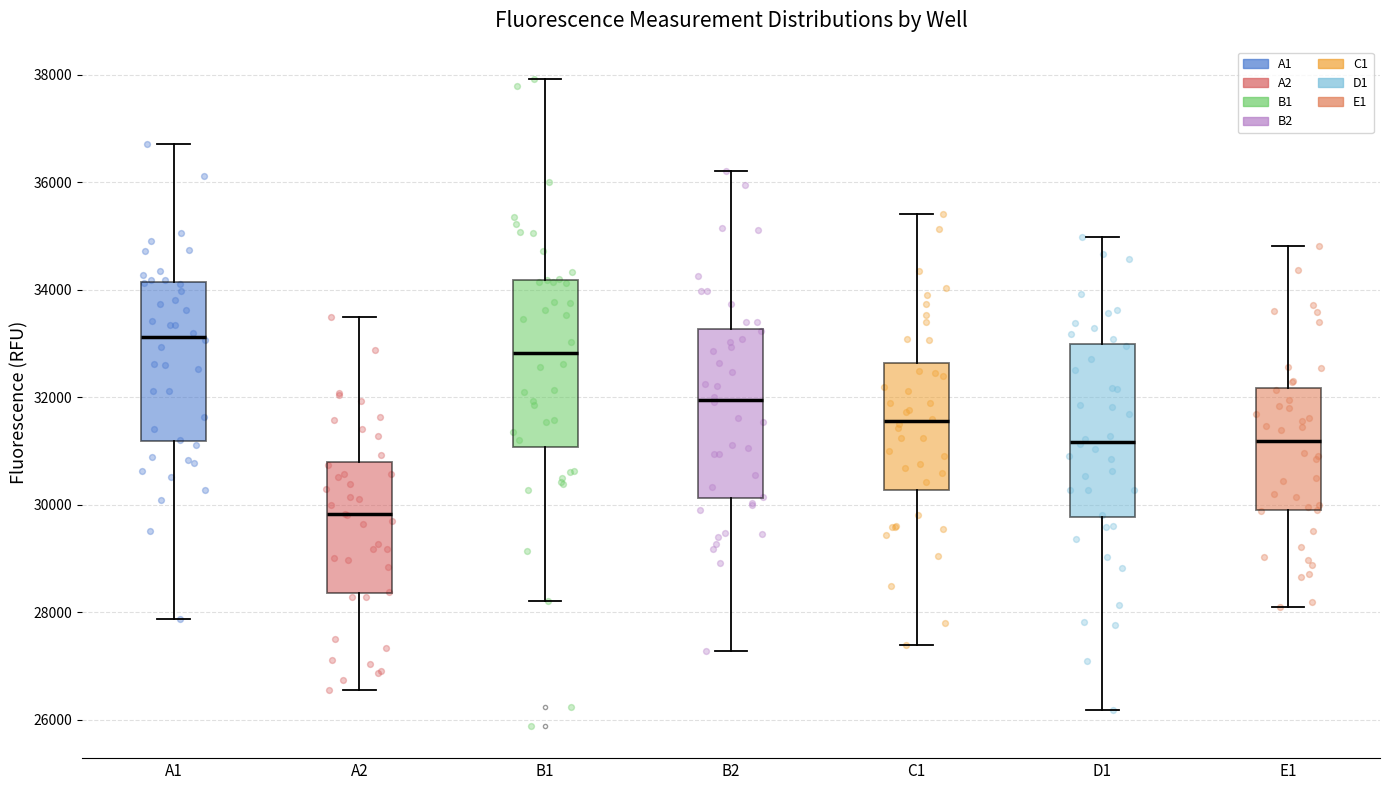

Reading left to right, transcribe this box plot: for each box, give where its median line is, the range the box spans, and where its two whiskers end, as read against the y-axis. The values are not printed on the chart, so give them approximately, as read against the axis.

A1: median 33200, box 31200 to 34200, whiskers 27800 to 36800
A2: median 29800, box 28400 to 30800, whiskers 26600 to 33400
B1: median 32800, box 31000 to 34200, whiskers 28200 to 38000
B2: median 32000, box 30200 to 33200, whiskers 27200 to 36200
C1: median 31600, box 30200 to 32600, whiskers 27400 to 35400
D1: median 31200, box 29800 to 33000, whiskers 26200 to 35000
E1: median 31200, box 29800 to 32200, whiskers 28000 to 34800